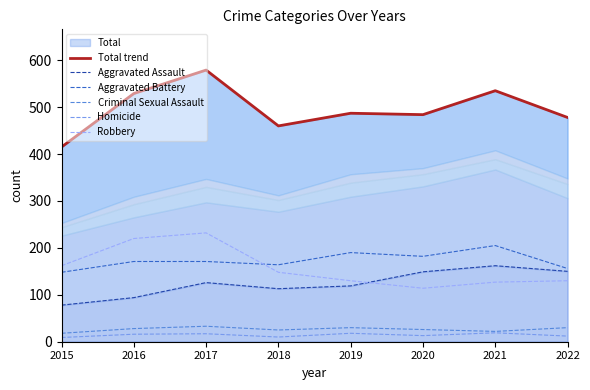

What is the maximum value shown in the chart?

579